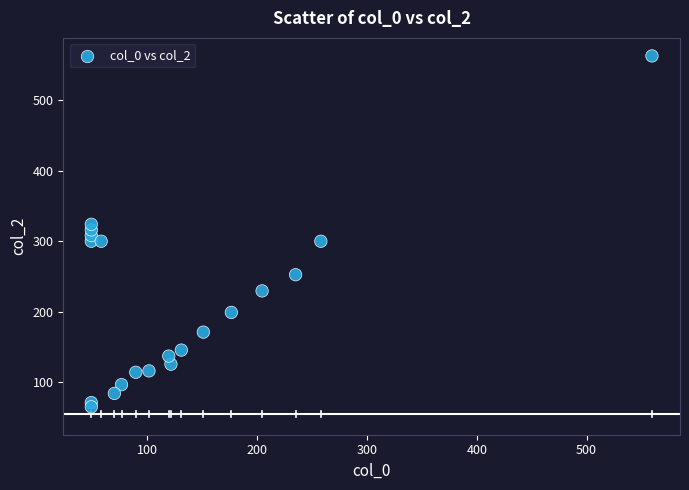

What is the range of Y values (max minus min)?

498.0